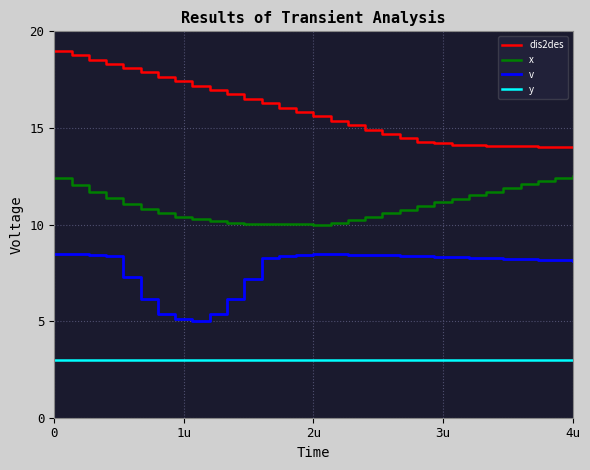

True or false: y and x cross at least once.

False